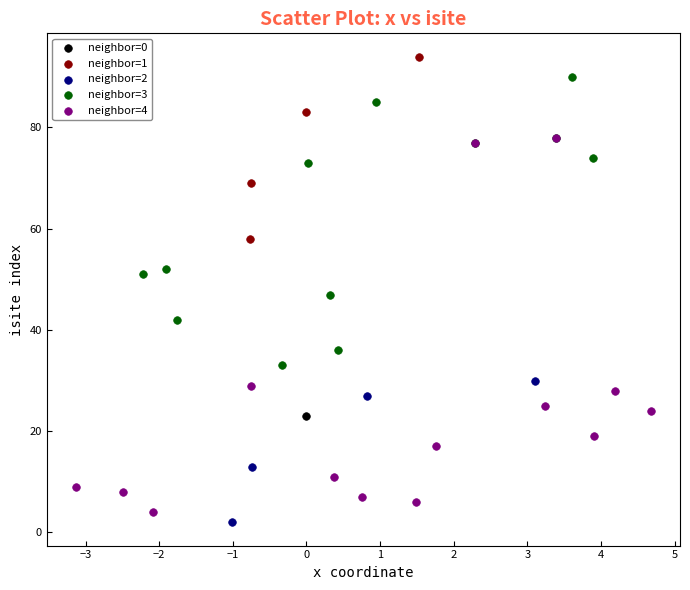

What are all the series names shown in the legend?

neighbor=0, neighbor=1, neighbor=2, neighbor=3, neighbor=4